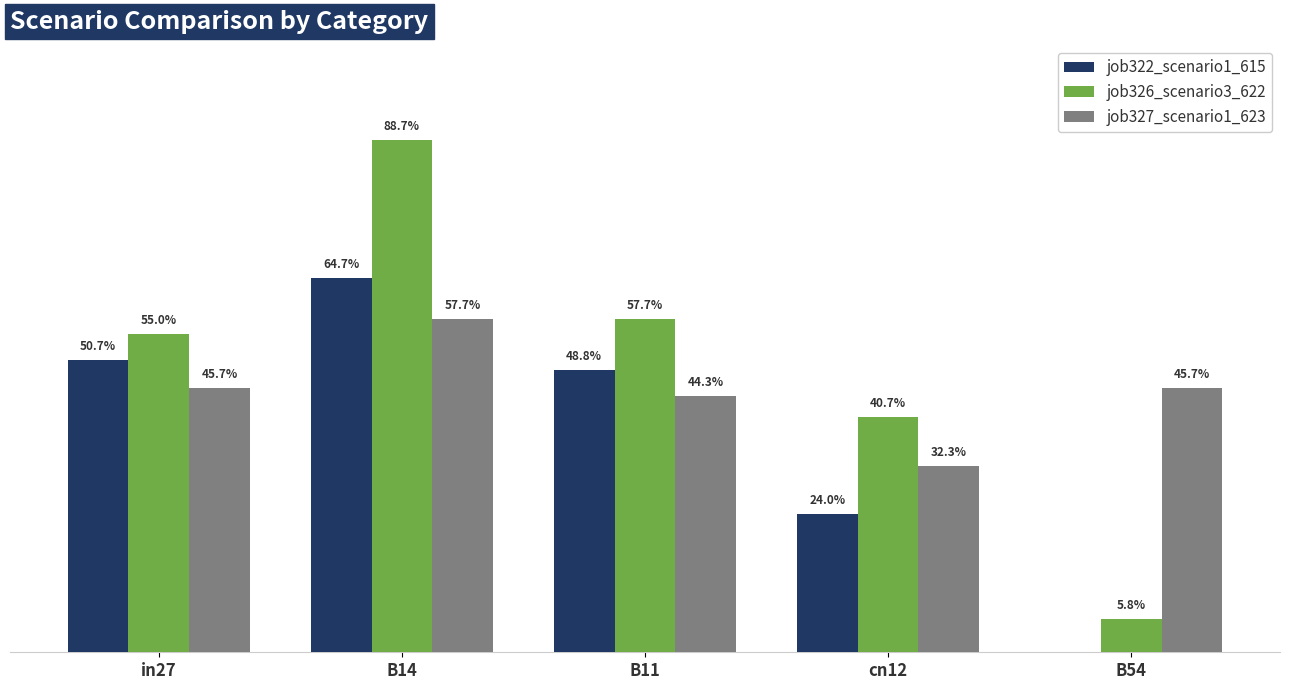

What is the label of the 2nd bar from the right?

cn12